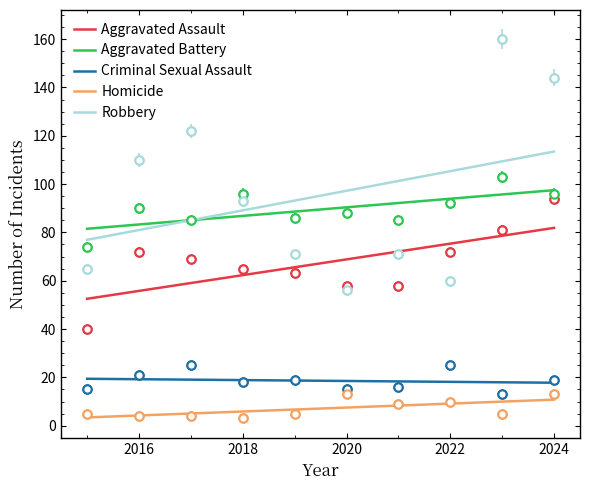

Reading left to right, extract all data points from this chart.

Aggravated Assault: 2015=40	2016=72	2017=69	2018=65	2019=63	2020=58	2021=58	2022=72	2023=81	2024=94
Aggravated Battery: 2015=74	2016=90	2017=85	2018=96	2019=86	2020=88	2021=85	2022=92	2023=103	2024=96
Criminal Sexual Assault: 2015=15	2016=21	2017=25	2018=18	2019=19	2020=15	2021=16	2022=25	2023=13	2024=19
Homicide: 2015=5	2016=4	2017=4	2018=3	2019=5	2020=13	2021=9	2022=10	2023=5	2024=13
Robbery: 2015=65	2016=110	2017=122	2018=93	2019=71	2020=56	2021=71	2022=60	2023=160	2024=144